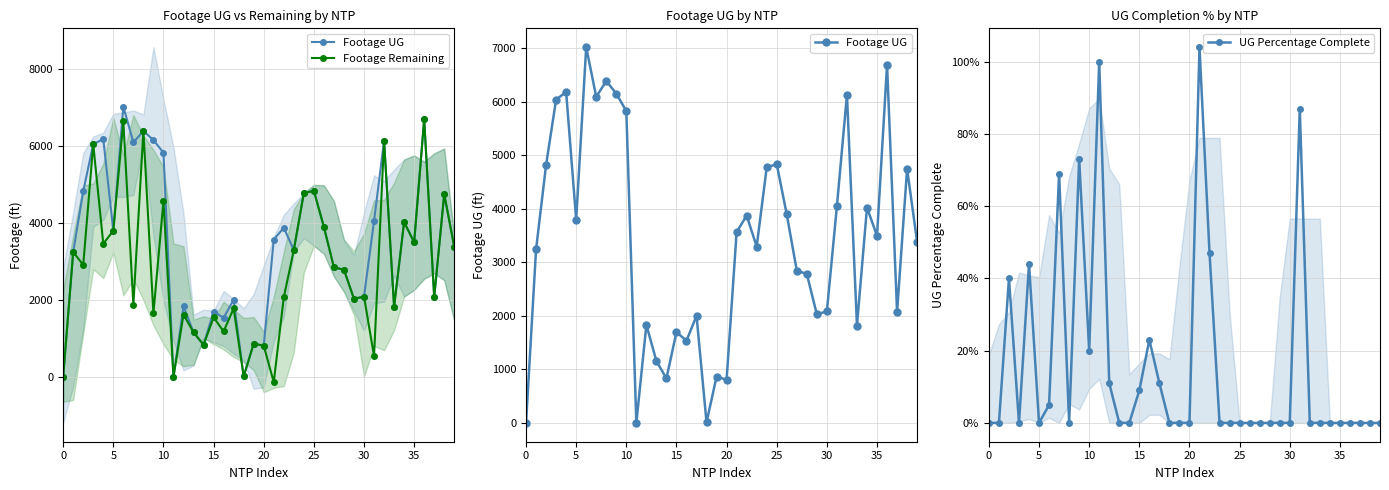

What are all the series names shown in the legend?

Footage UG, Footage Remaining, UG Percentage Complete